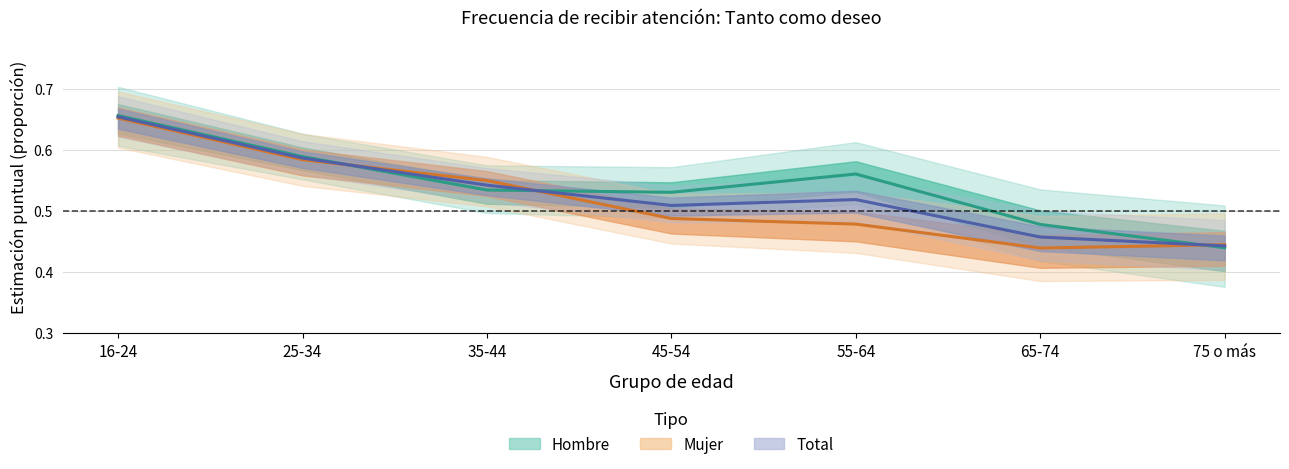

What is the average value of the Total series?

0.5